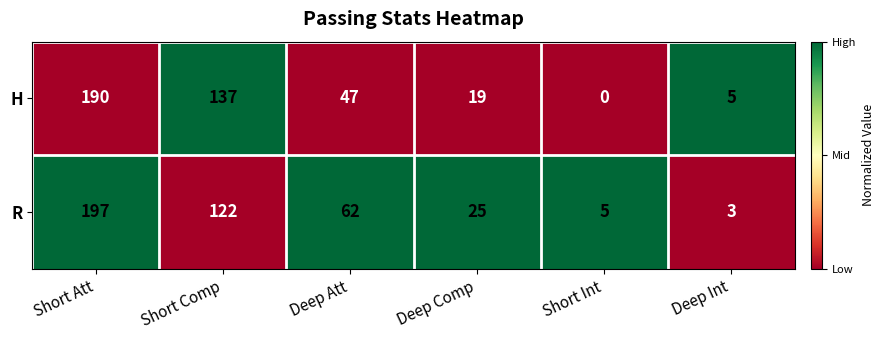

Reading left to right, list all the values displayed in this chart.

H: Short Att=190	Short Comp=137	Deep Att=47	Deep Comp=19	Short Int=0	Deep Int=5
R: Short Att=197	Short Comp=122	Deep Att=62	Deep Comp=25	Short Int=5	Deep Int=3